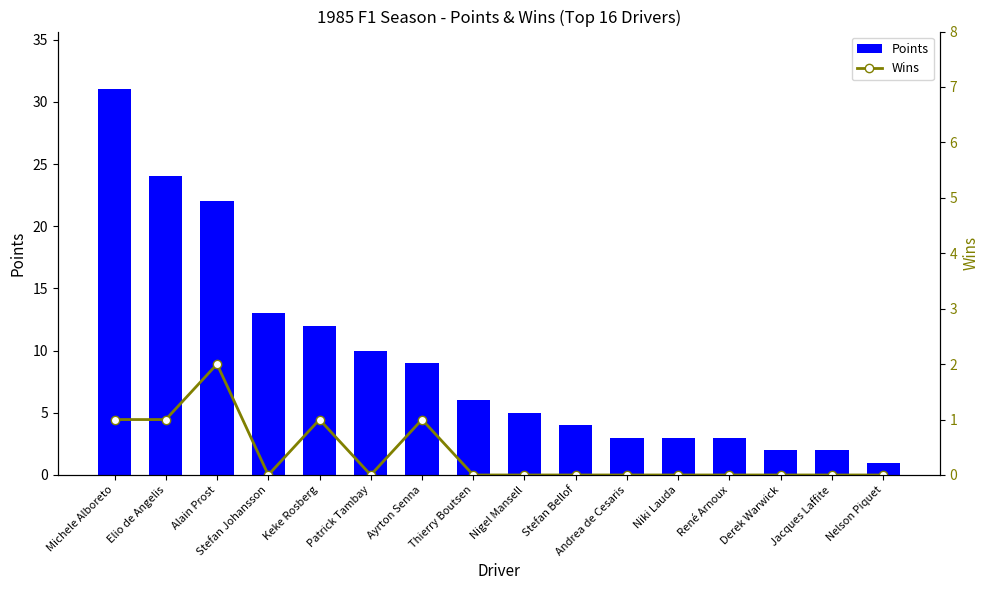

At how many categories does at least one series exceed 5?

8